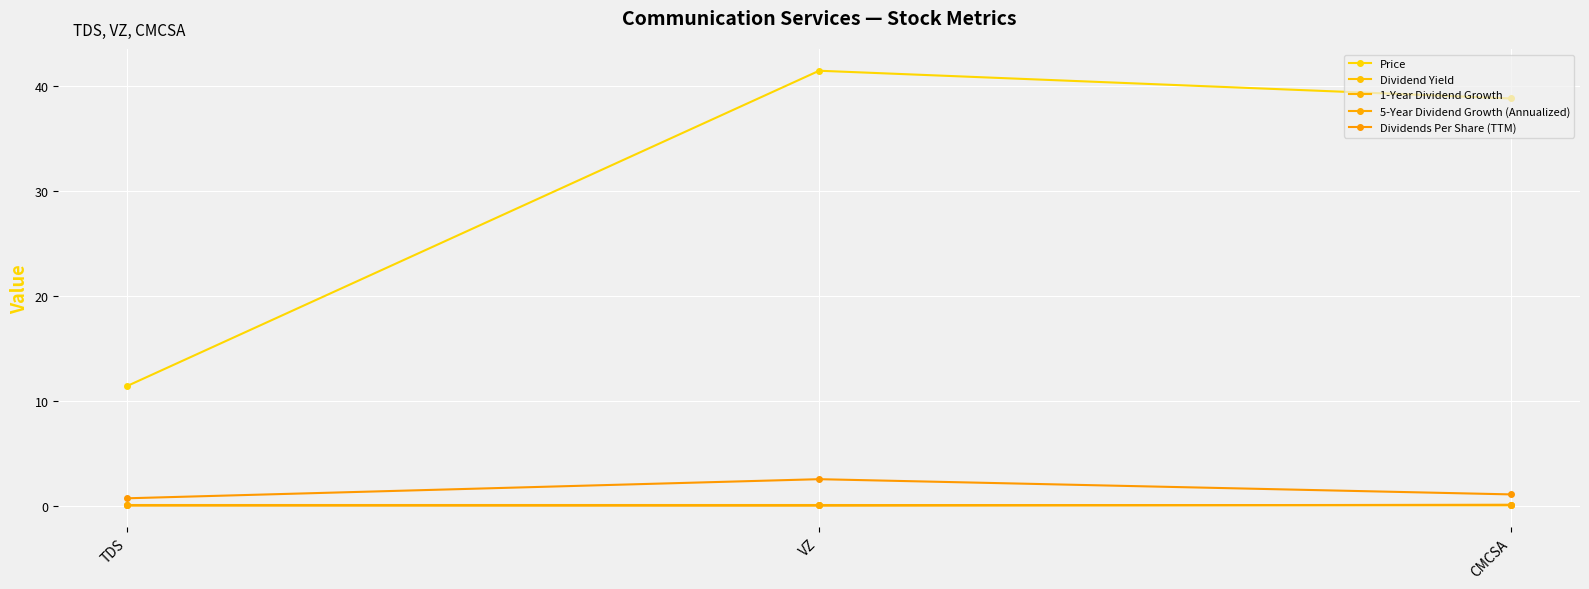

Reading left to right, list all the values displayed in this chart.

Price: 11.4	41.5	38.8
Dividend Yield: 0.1	0.1	0.0
1-Year Dividend Growth: 0.0	0.0	0.1
5-Year Dividend Growth (Annualized): 0.0	0.0	0.1
Dividends Per Share (TTM): 0.7	2.5	1.1